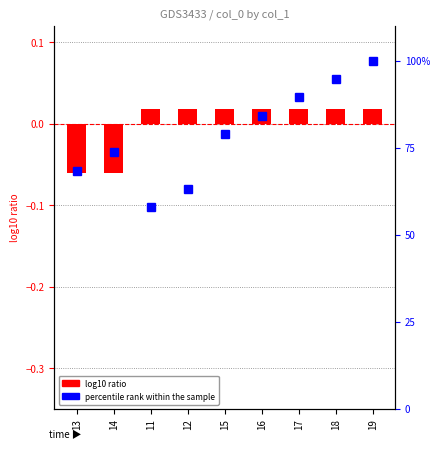

The log10 ratio series shows 0.0 at 16. True or false?

False